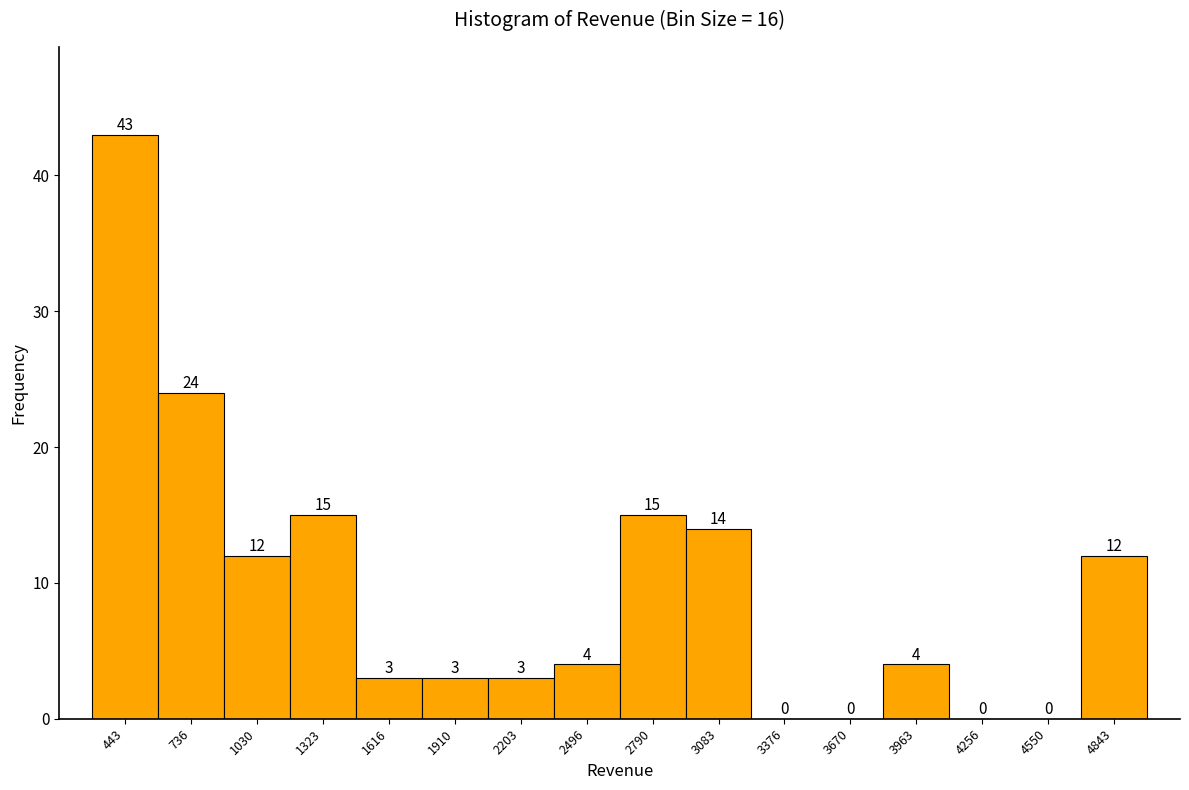

How tall is the bar that spans 2650 to 2950 on the x-axis? The bar edges are not printed on the chart, so give them approximately, as read against the axis.

15